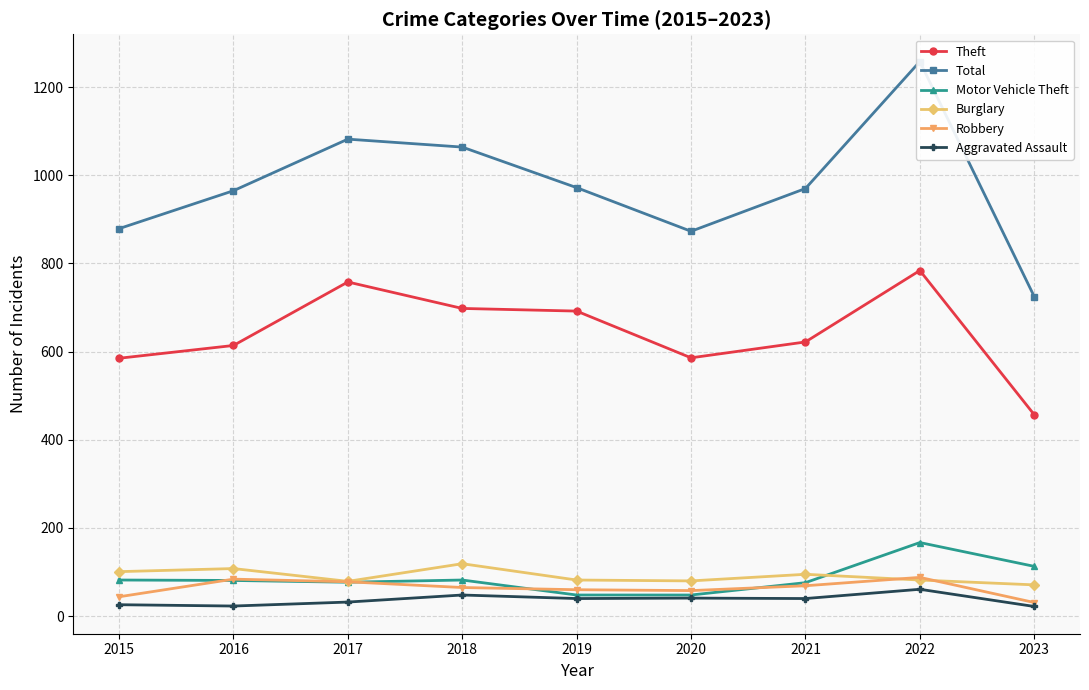

True or false: Burglary and Robbery intersect in this chart.

True